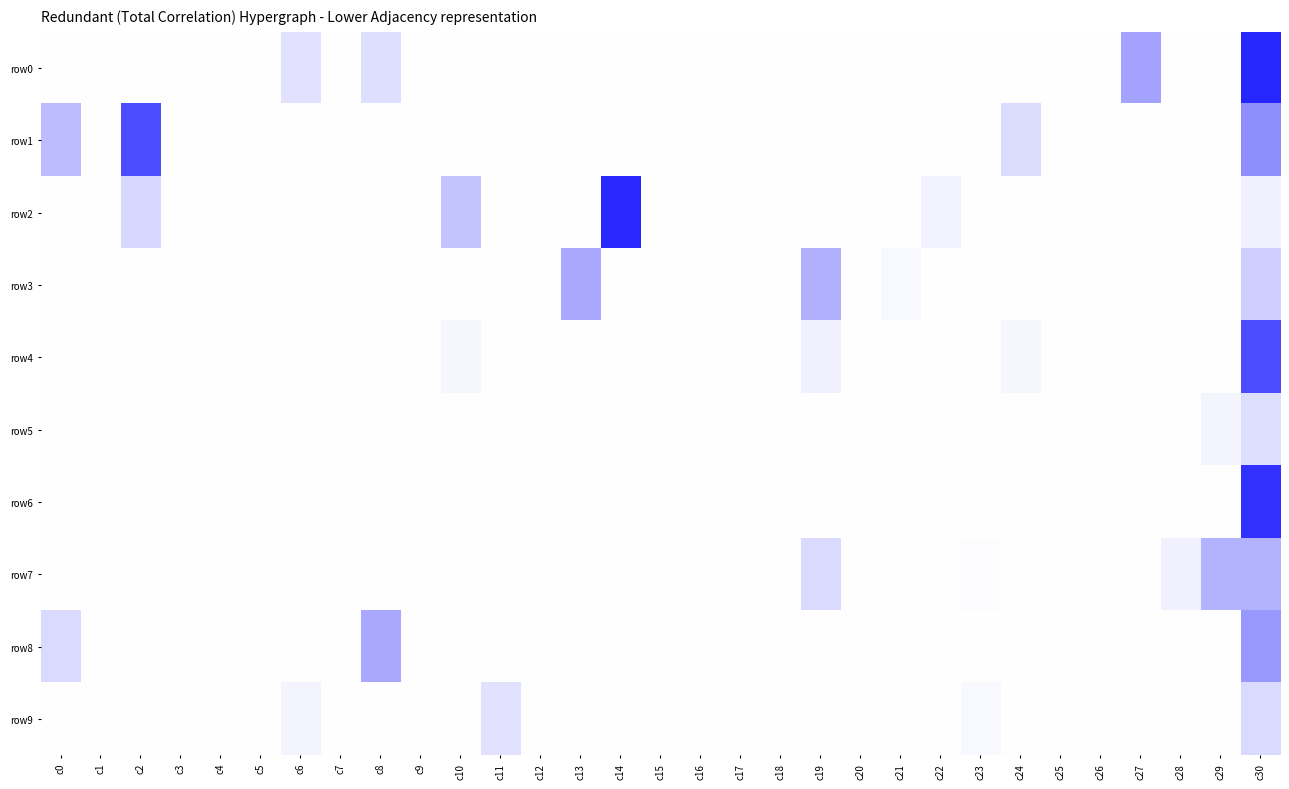

Reading left to right, extract all data points from this chart.

row0: c0=0.0	c1=0.0	c2=0.0	c3=0.0	c4=0.0	c5=0.0	c6=-0.0	c7=0.0	c8=-0.0	c9=0.0	c10=0.0	c11=0.0	c12=0.0	c13=0.0	c14=0.0	c15=0.0	c16=0.0	c17=0.0	c18=0.0	c19=0.0	c20=0.0	c21=0.0	c22=0.0	c23=0.0	c24=0.0	c25=0.0	c26=0.0	c27=-0.1	c28=0.0	c29=0.0	c30=0.2
row1: c0=0.1	c1=0.0	c2=0.1	c3=0.0	c4=0.0	c5=0.0	c6=0.0	c7=0.0	c8=0.0	c9=0.0	c10=0.0	c11=0.0	c12=0.0	c13=0.0	c14=0.0	c15=0.0	c16=0.0	c17=0.0	c18=0.0	c19=0.0	c20=0.0	c21=0.0	c22=0.0	c23=0.0	c24=0.0	c25=0.0	c26=0.0	c27=0.0	c28=0.0	c29=0.0	c30=-0.1
row2: c0=0.0	c1=0.0	c2=0.0	c3=0.0	c4=0.0	c5=0.0	c6=0.0	c7=0.0	c8=0.0	c9=0.0	c10=0.0	c11=0.0	c12=0.0	c13=0.0	c14=-0.2	c15=0.0	c16=0.0	c17=0.0	c18=0.0	c19=0.0	c20=0.0	c21=0.0	c22=-0.0	c23=0.0	c24=0.0	c25=0.0	c26=0.0	c27=0.0	c28=0.0	c29=0.0	c30=-0.0
row3: c0=0.0	c1=0.0	c2=0.0	c3=0.0	c4=0.0	c5=0.0	c6=0.0	c7=0.0	c8=0.0	c9=0.0	c10=0.0	c11=0.0	c12=0.0	c13=-0.1	c14=0.0	c15=0.0	c16=0.0	c17=0.0	c18=0.0	c19=-0.1	c20=0.0	c21=-0.0	c22=0.0	c23=0.0	c24=0.0	c25=0.0	c26=0.0	c27=0.0	c28=0.0	c29=0.0	c30=-0.0
row4: c0=0.0	c1=0.0	c2=0.0	c3=0.0	c4=0.0	c5=0.0	c6=0.0	c7=0.0	c8=0.0	c9=0.0	c10=-0.0	c11=0.0	c12=0.0	c13=0.0	c14=0.0	c15=0.0	c16=0.0	c17=0.0	c18=0.0	c19=0.0	c20=0.0	c21=0.0	c22=0.0	c23=0.0	c24=0.0	c25=0.0	c26=0.0	c27=0.0	c28=0.0	c29=0.0	c30=-0.1
row5: c0=0.0	c1=0.0	c2=0.0	c3=0.0	c4=0.0	c5=0.0	c6=0.0	c7=0.0	c8=0.0	c9=0.0	c10=0.0	c11=0.0	c12=0.0	c13=0.0	c14=0.0	c15=0.0	c16=0.0	c17=0.0	c18=0.0	c19=0.0	c20=0.0	c21=0.0	c22=0.0	c23=0.0	c24=0.0	c25=0.0	c26=0.0	c27=0.0	c28=0.0	c29=0.0	c30=-0.0
row6: c0=0.0	c1=0.0	c2=0.0	c3=0.0	c4=0.0	c5=0.0	c6=0.0	c7=0.0	c8=0.0	c9=0.0	c10=0.0	c11=0.0	c12=0.0	c13=0.0	c14=0.0	c15=0.0	c16=0.0	c17=0.0	c18=0.0	c19=0.0	c20=0.0	c21=0.0	c22=0.0	c23=0.0	c24=0.0	c25=0.0	c26=0.0	c27=0.0	c28=0.0	c29=0.0	c30=0.2
row7: c0=0.0	c1=0.0	c2=0.0	c3=0.0	c4=0.0	c5=0.0	c6=0.0	c7=0.0	c8=0.0	c9=0.0	c10=0.0	c11=0.0	c12=0.0	c13=0.0	c14=0.0	c15=0.0	c16=0.0	c17=0.0	c18=0.0	c19=0.0	c20=0.0	c21=0.0	c22=0.0	c23=-0.0	c24=0.0	c25=0.0	c26=0.0	c27=0.0	c28=0.0	c29=-0.1	c30=-0.1
row8: c0=-0.0	c1=0.0	c2=0.0	c3=0.0	c4=0.0	c5=0.0	c6=0.0	c7=0.0	c8=-0.1	c9=0.0	c10=0.0	c11=0.0	c12=0.0	c13=0.0	c14=0.0	c15=0.0	c16=0.0	c17=0.0	c18=0.0	c19=0.0	c20=0.0	c21=0.0	c22=0.0	c23=0.0	c24=0.0	c25=0.0	c26=0.0	c27=0.0	c28=0.0	c29=0.0	c30=-0.1
row9: c0=0.0	c1=0.0	c2=0.0	c3=0.0	c4=0.0	c5=0.0	c6=0.0	c7=0.0	c8=0.0	c9=0.0	c10=0.0	c11=-0.0	c12=0.0	c13=0.0	c14=0.0	c15=0.0	c16=0.0	c17=0.0	c18=0.0	c19=0.0	c20=0.0	c21=0.0	c22=0.0	c23=0.0	c24=0.0	c25=0.0	c26=0.0	c27=0.0	c28=0.0	c29=0.0	c30=0.0